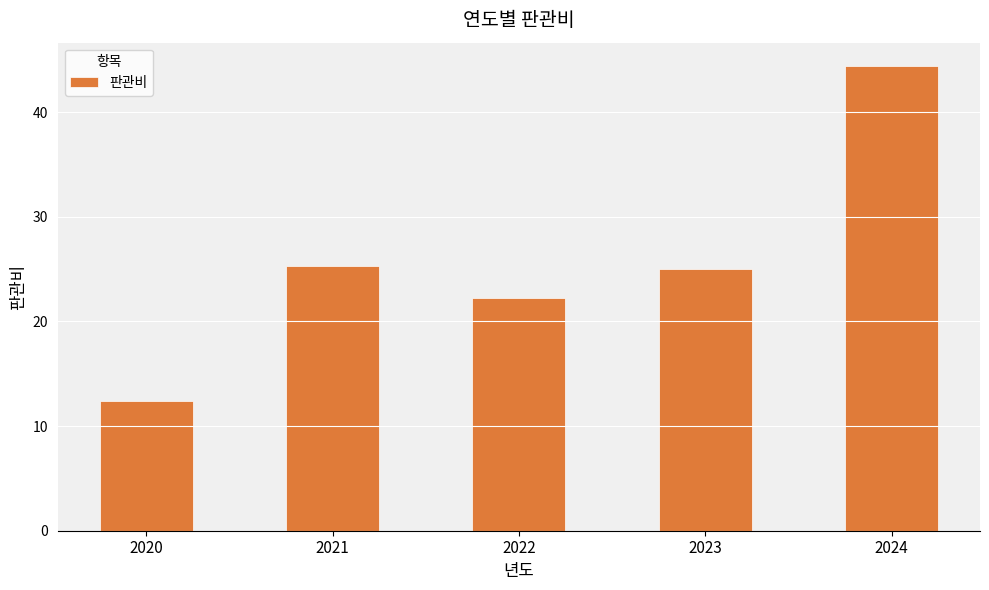

At which category does the chart reach its minimum across all series?

2020